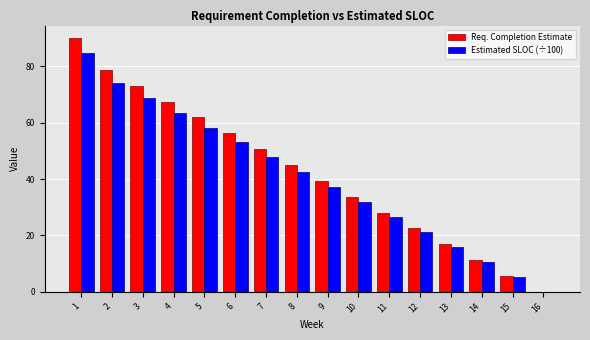

What is the maximum value for Estimated SLOC (÷100)?

84.8